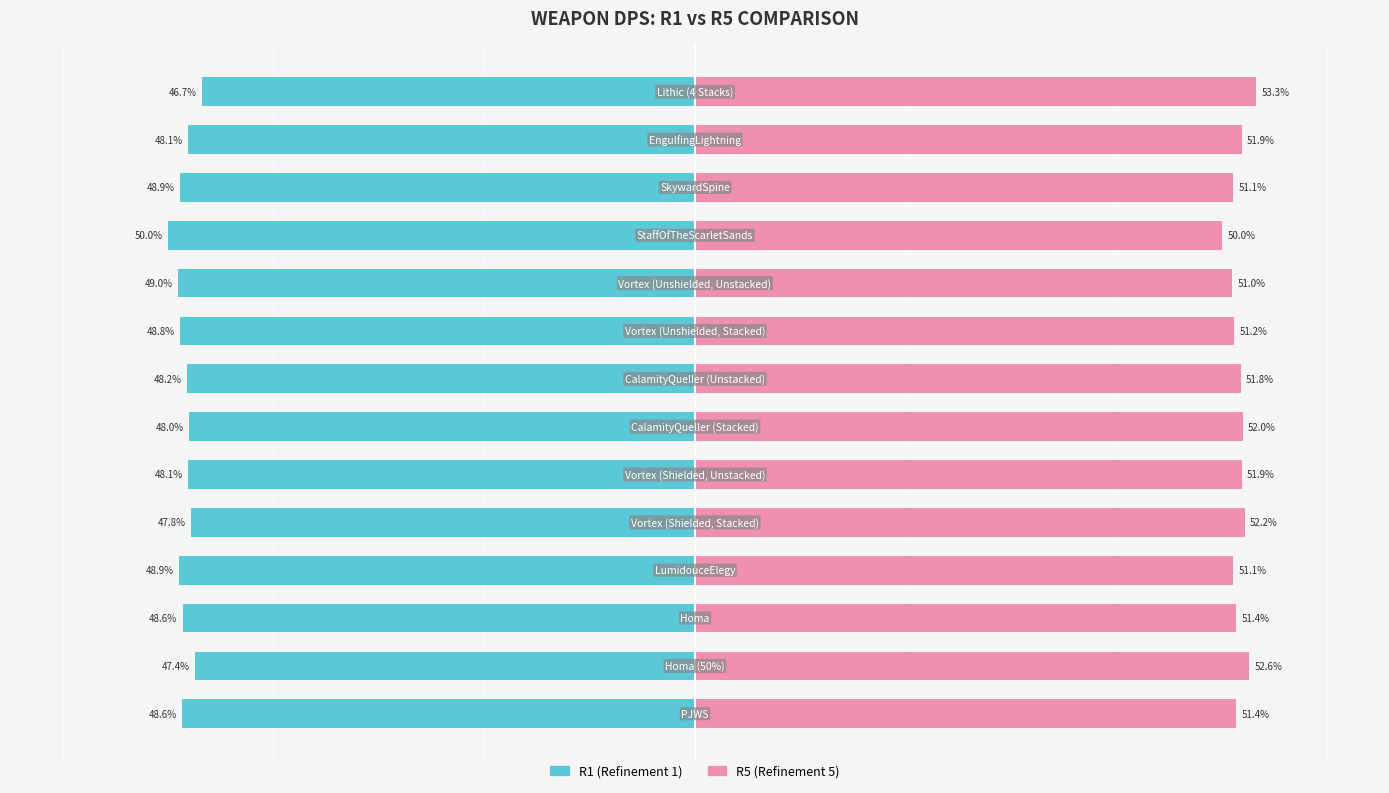

How many values in the R5 series are below 51?

2